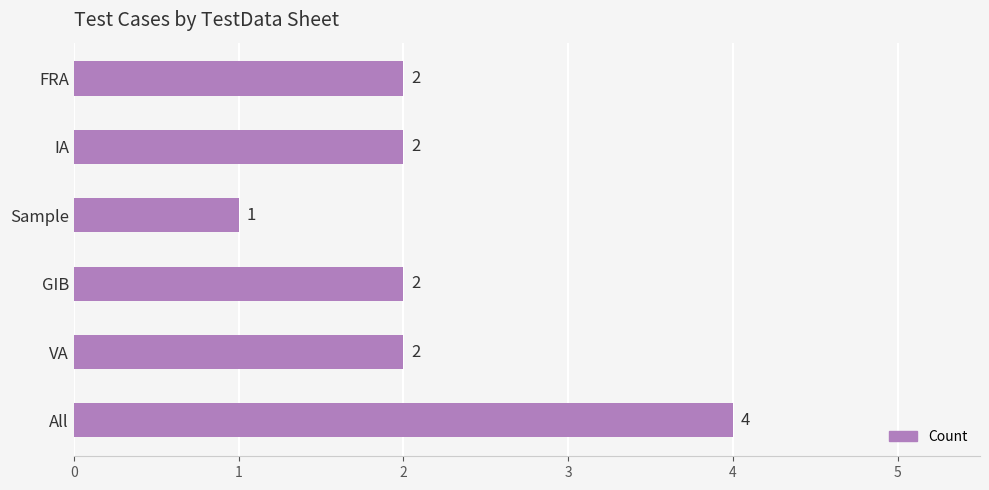

Count the values in the range 2 to 3.

4